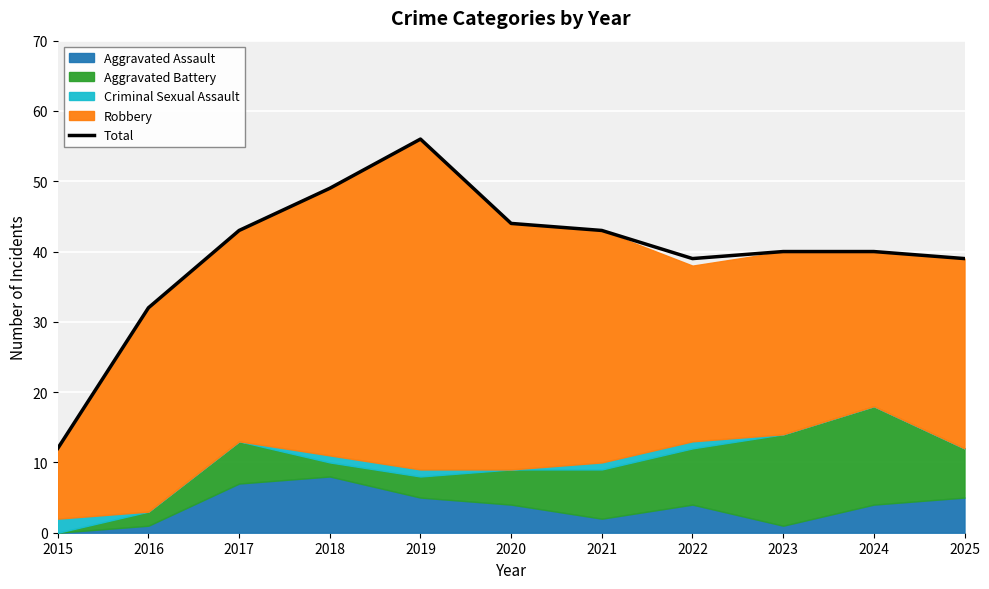

What is the greatest value displayed?

56